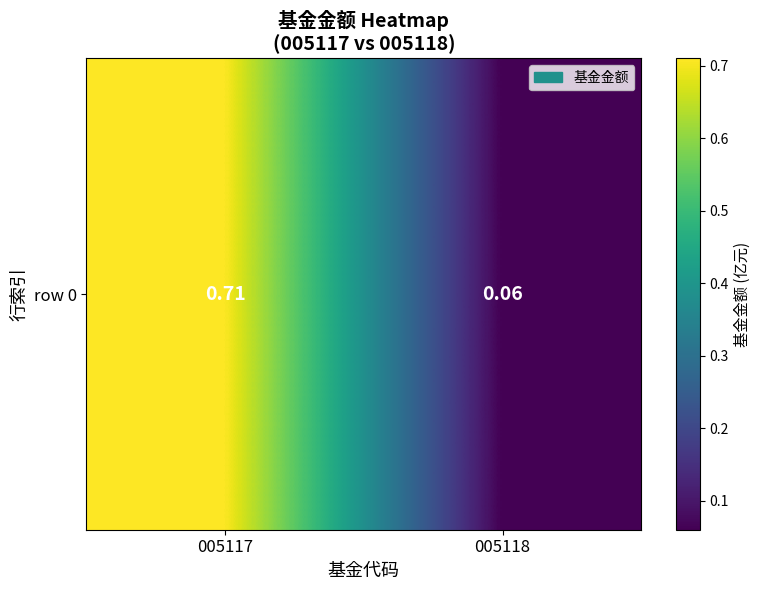

List the labels in order of value, largest first.

005117, 005118